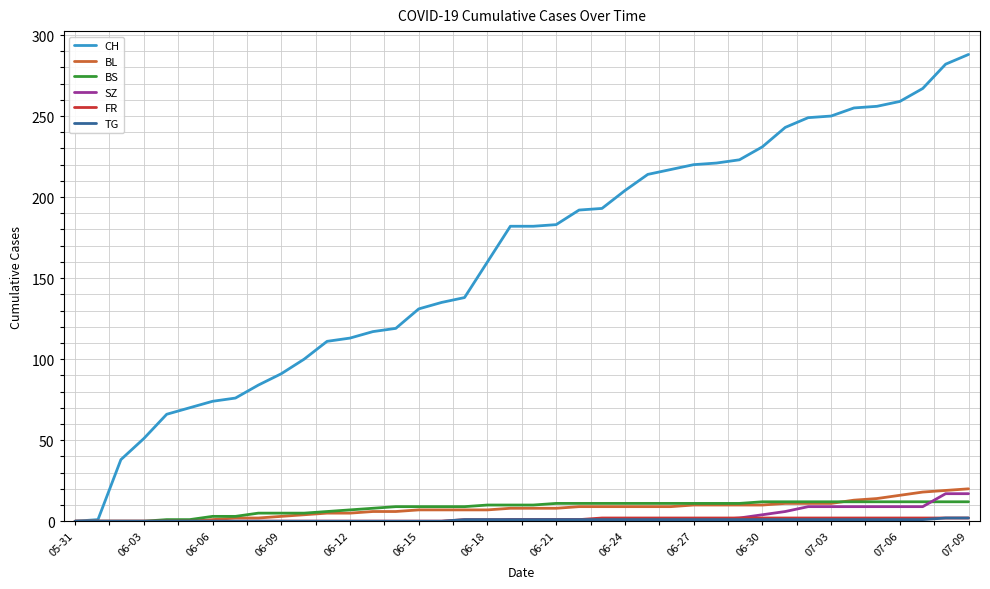

What is the sum of all SZ values?

110